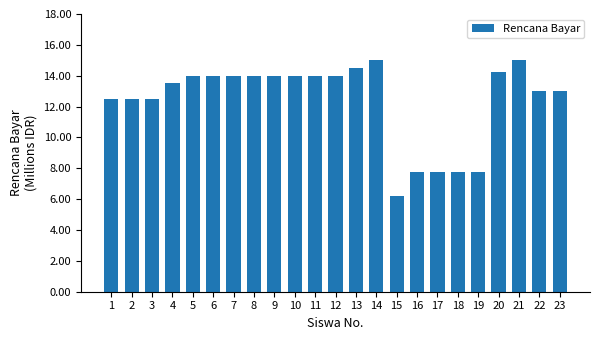

What value does the data have at 6?

14.0